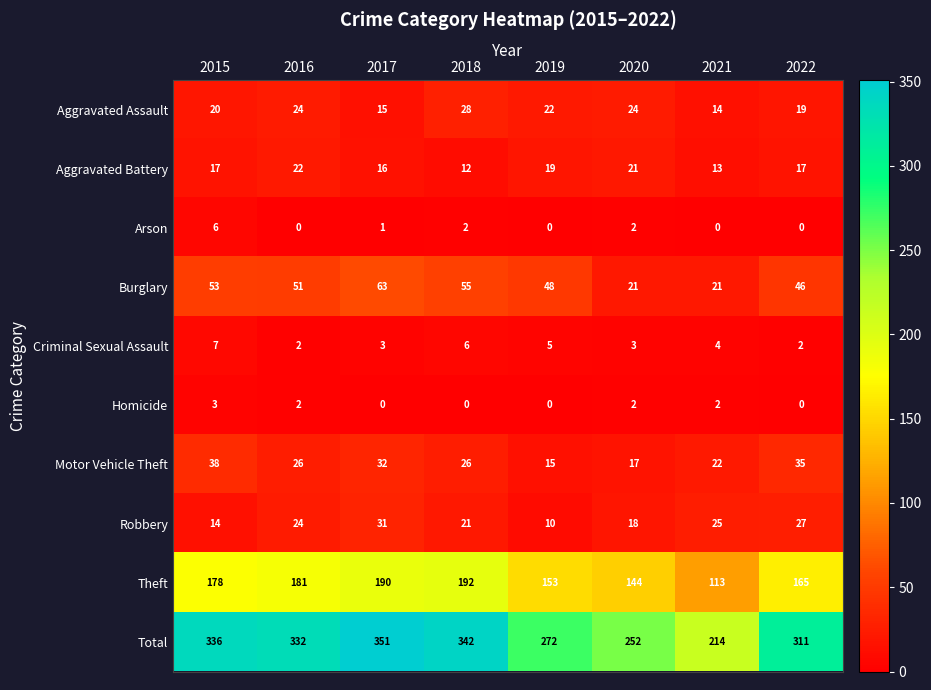

At how many categories does at least one series exceed 289?

5